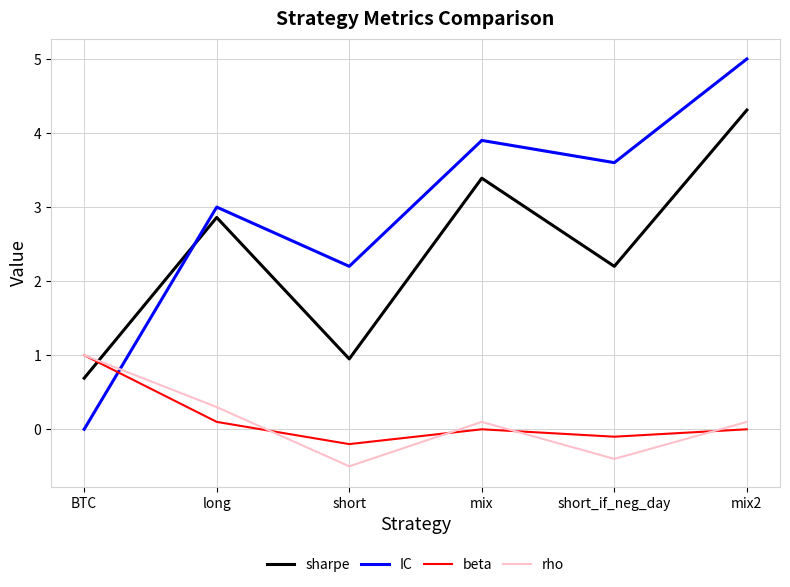

The value of sharpe at mix2 is 6.9. True or false?

False